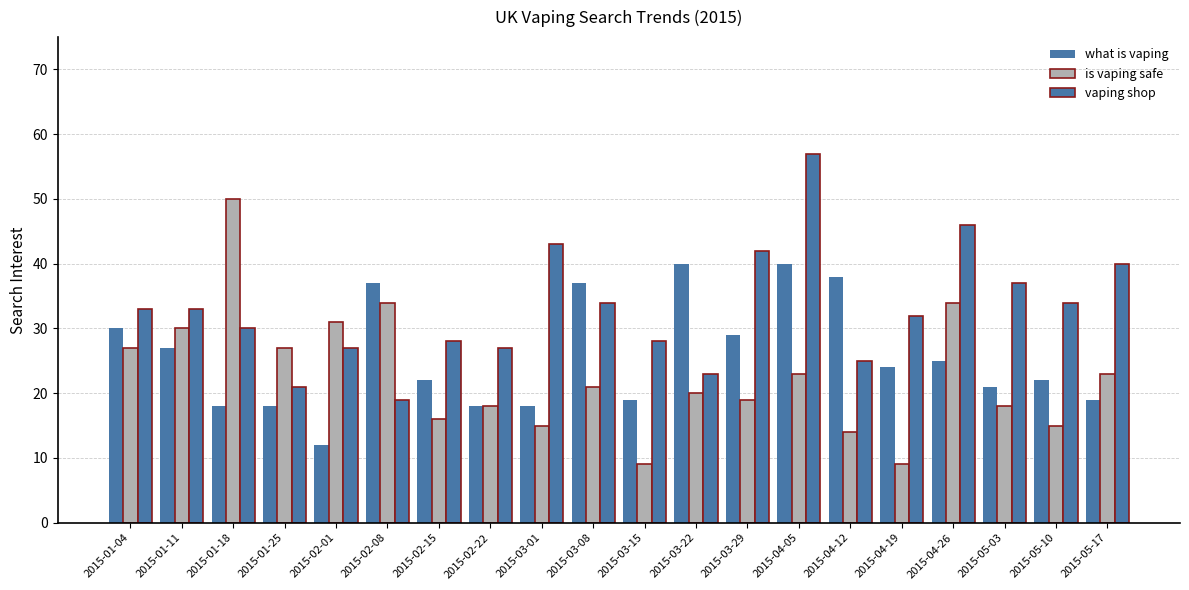

How many bars are there in each group?

3